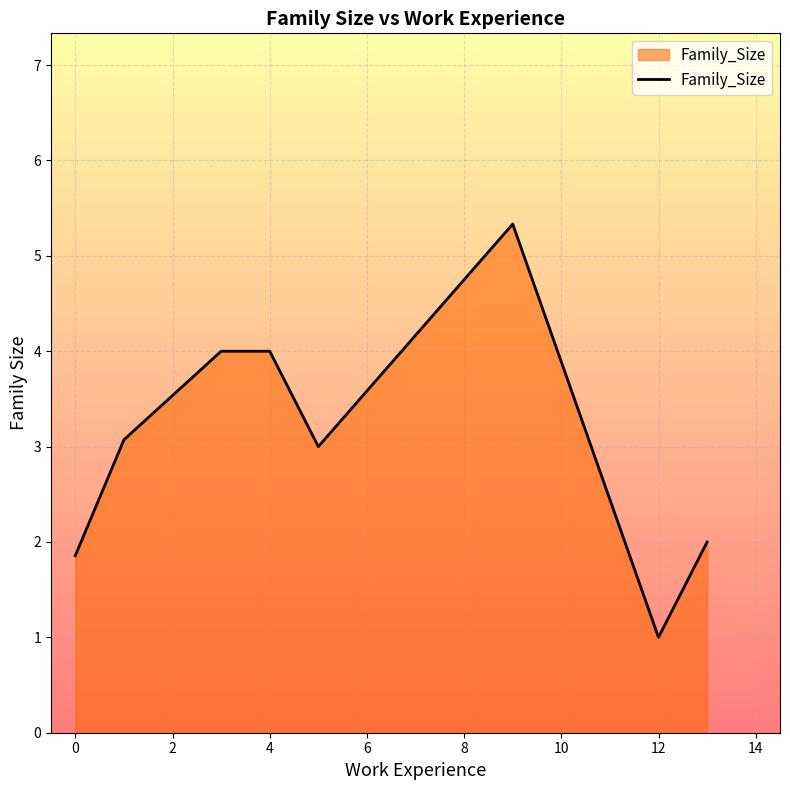

What is the average value?

3.0